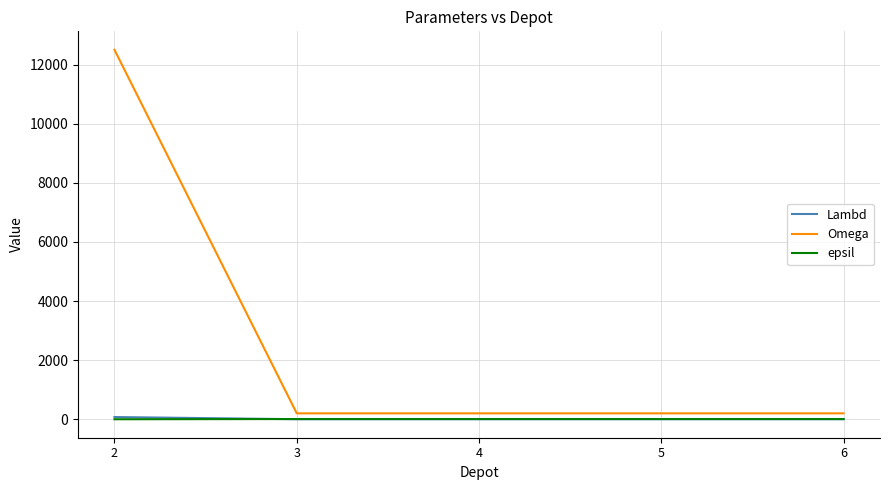

Which series has the largest range (max minus min)?

Omega